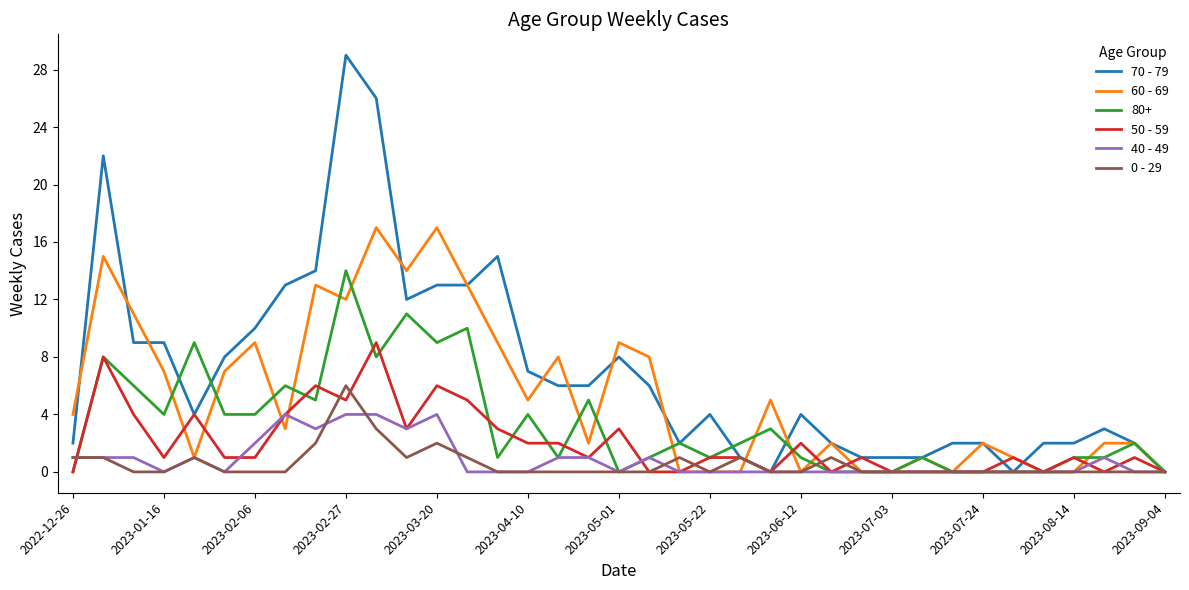

List the series in order of their peak value, lowest first.

40 - 49, 0 - 29, 50 - 59, 80+, 60 - 69, 70 - 79